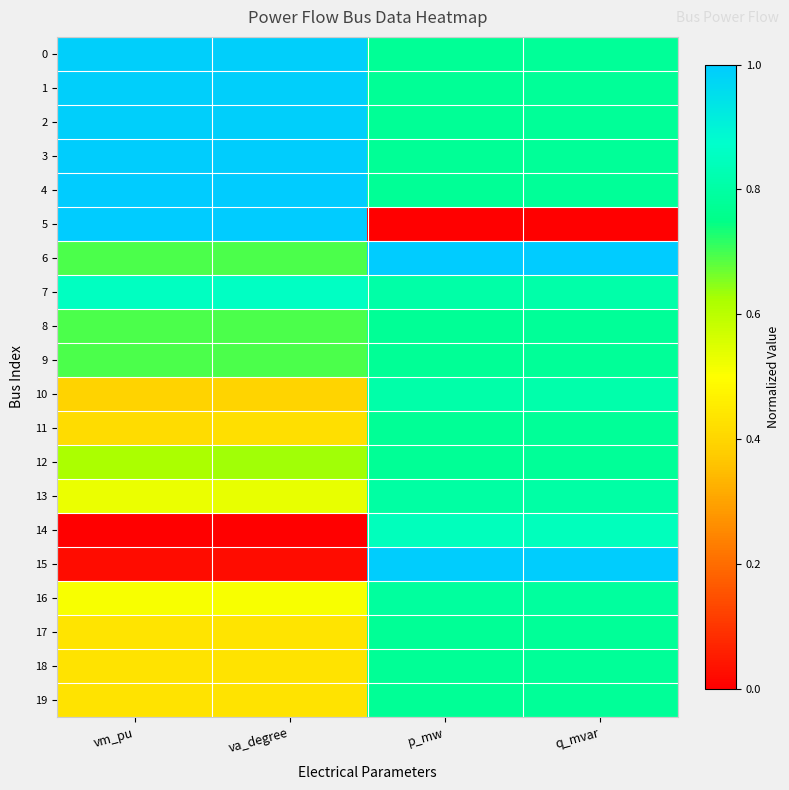

What is the maximum value shown in the chart?

1.0